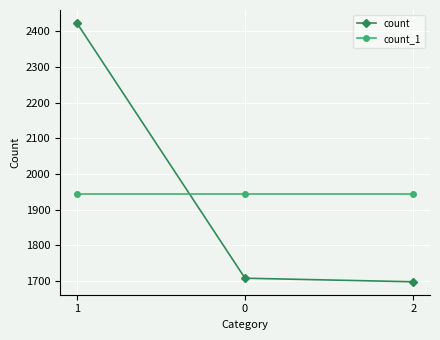

What is the difference between the maximum and minimum values in the count series?

725